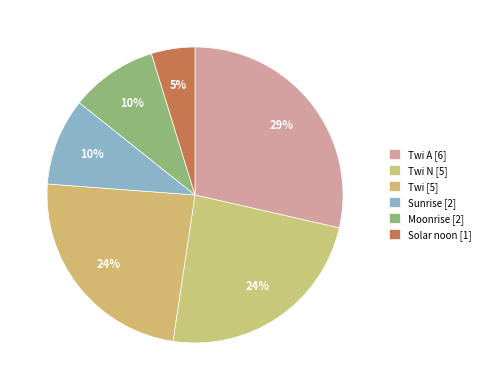

Count the number of slices in the pie.

6